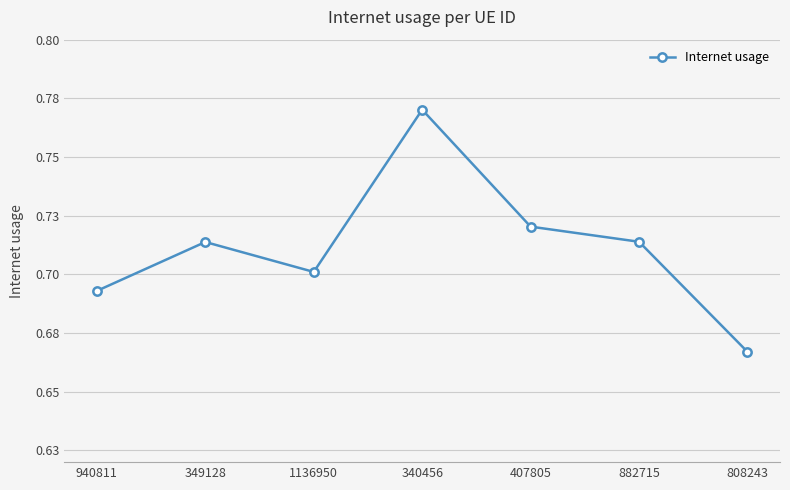

Reading right to left, transcribe all the data shown in this chart.

808243=0.7	882715=0.7	407805=0.7	340456=0.8	1136950=0.7	349128=0.7	940811=0.7